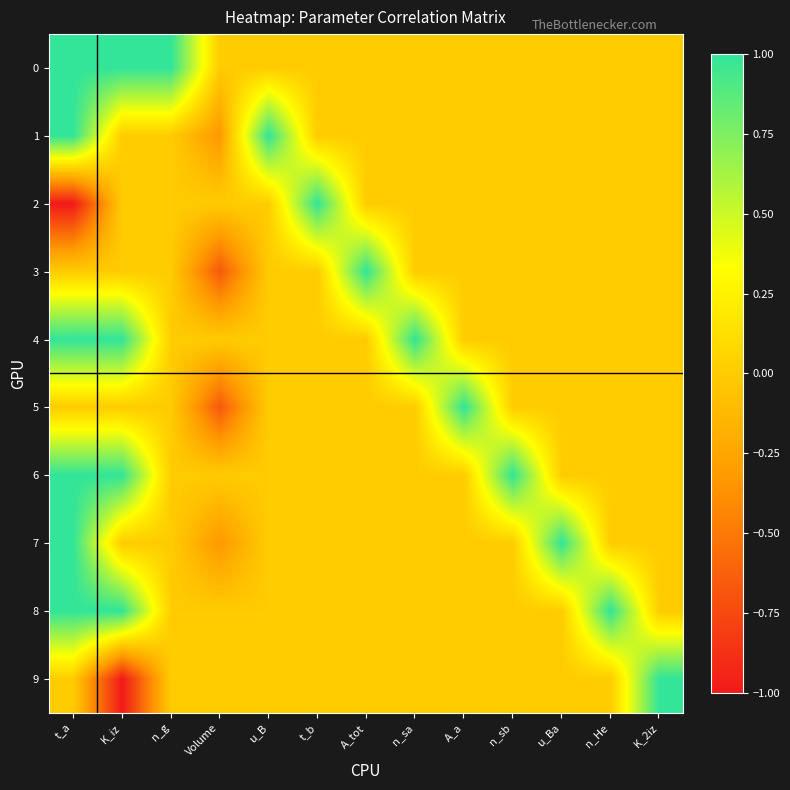

Between Volume and A_tot, which series saw the biggest shift?

3